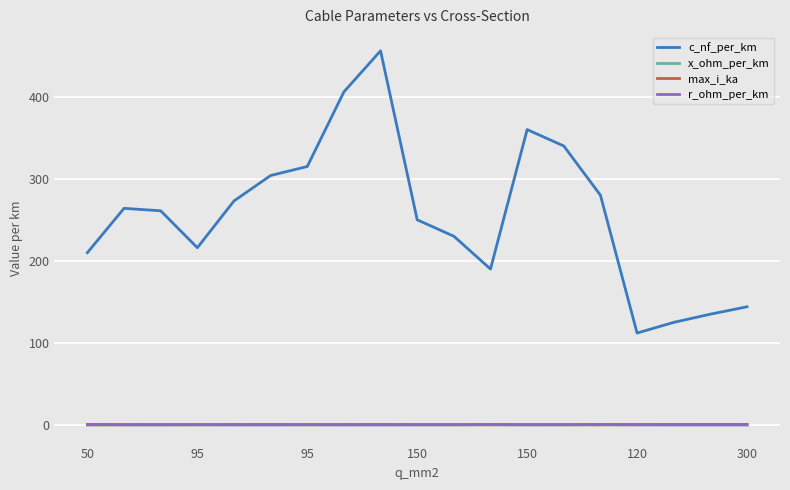

What is the lowest value of the c_nf_per_km series?

112.0